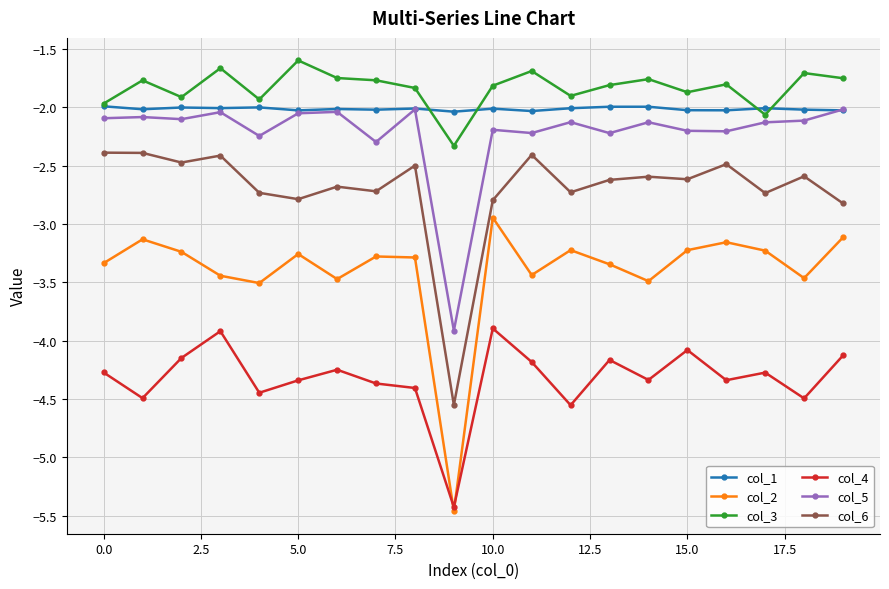

Count the number of data series in this chart.

6